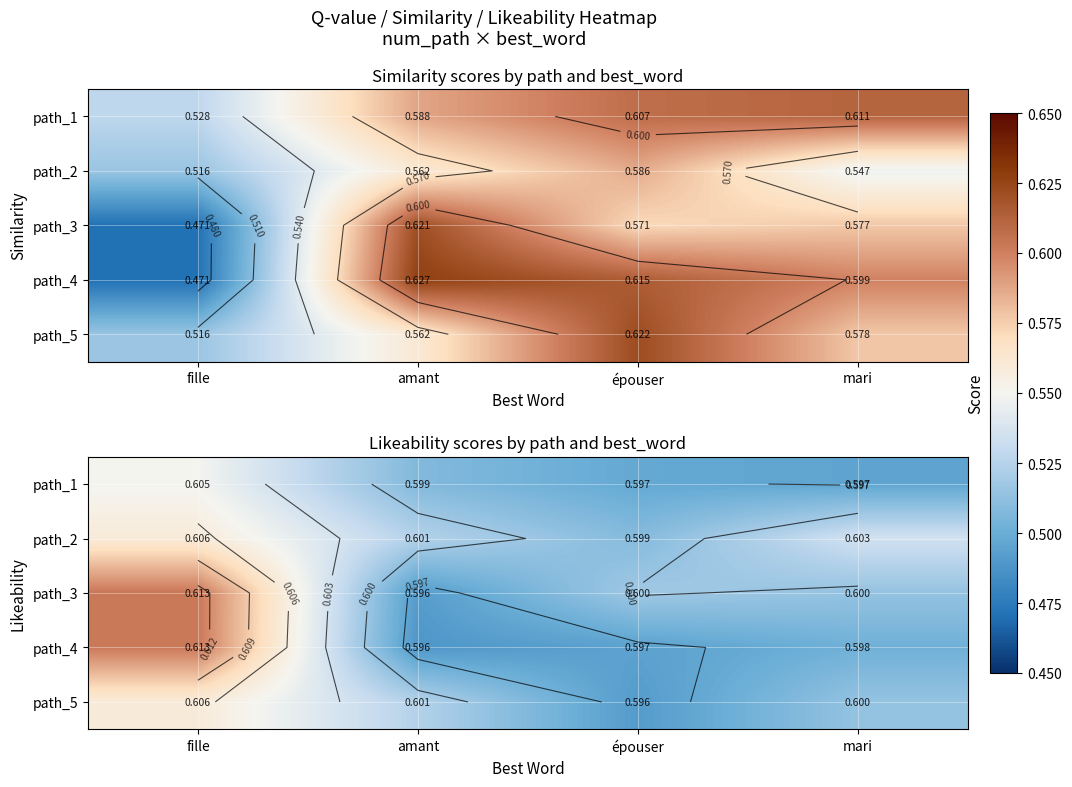

True or false: path_5 has a value of 0.6 at fille.

True